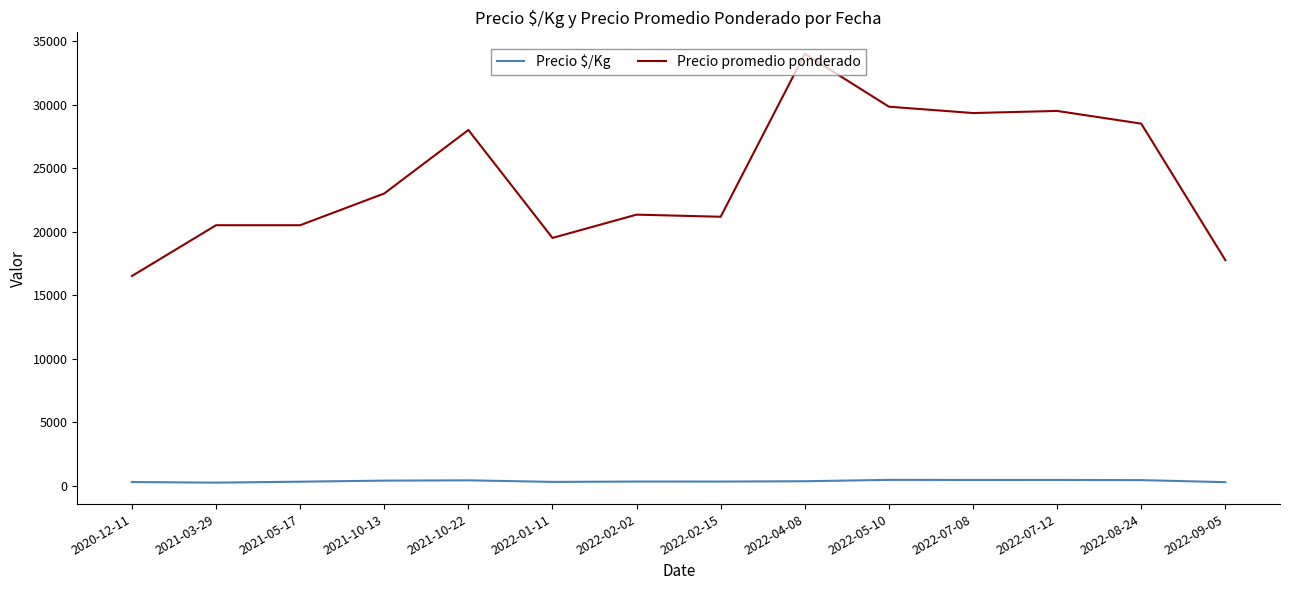

Between 2021-03-29 and 2022-02-15, which series saw the biggest shift?

Precio promedio ponderado